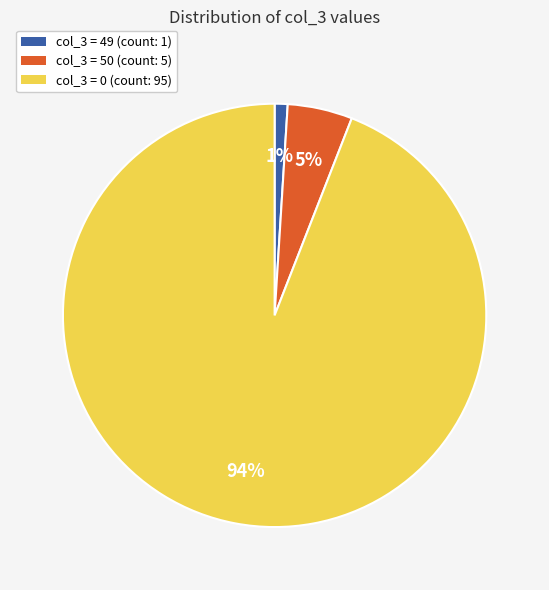

How many slices are in this pie chart?

3